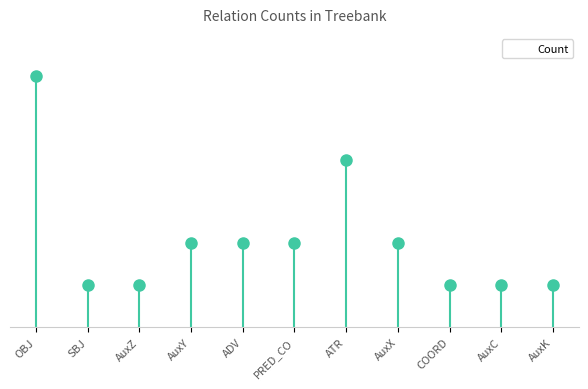

What is the difference between the second highest and second lowest values?

3